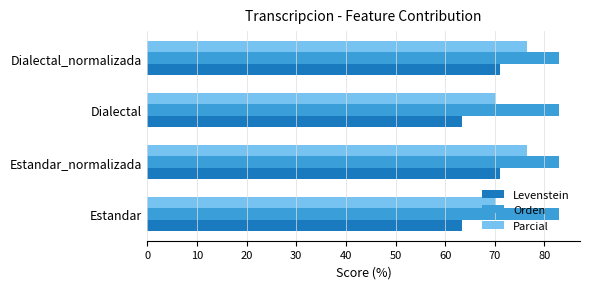

Rank the series at Estandar from highest to lowest value.

Orden, Parcial, Levenstein